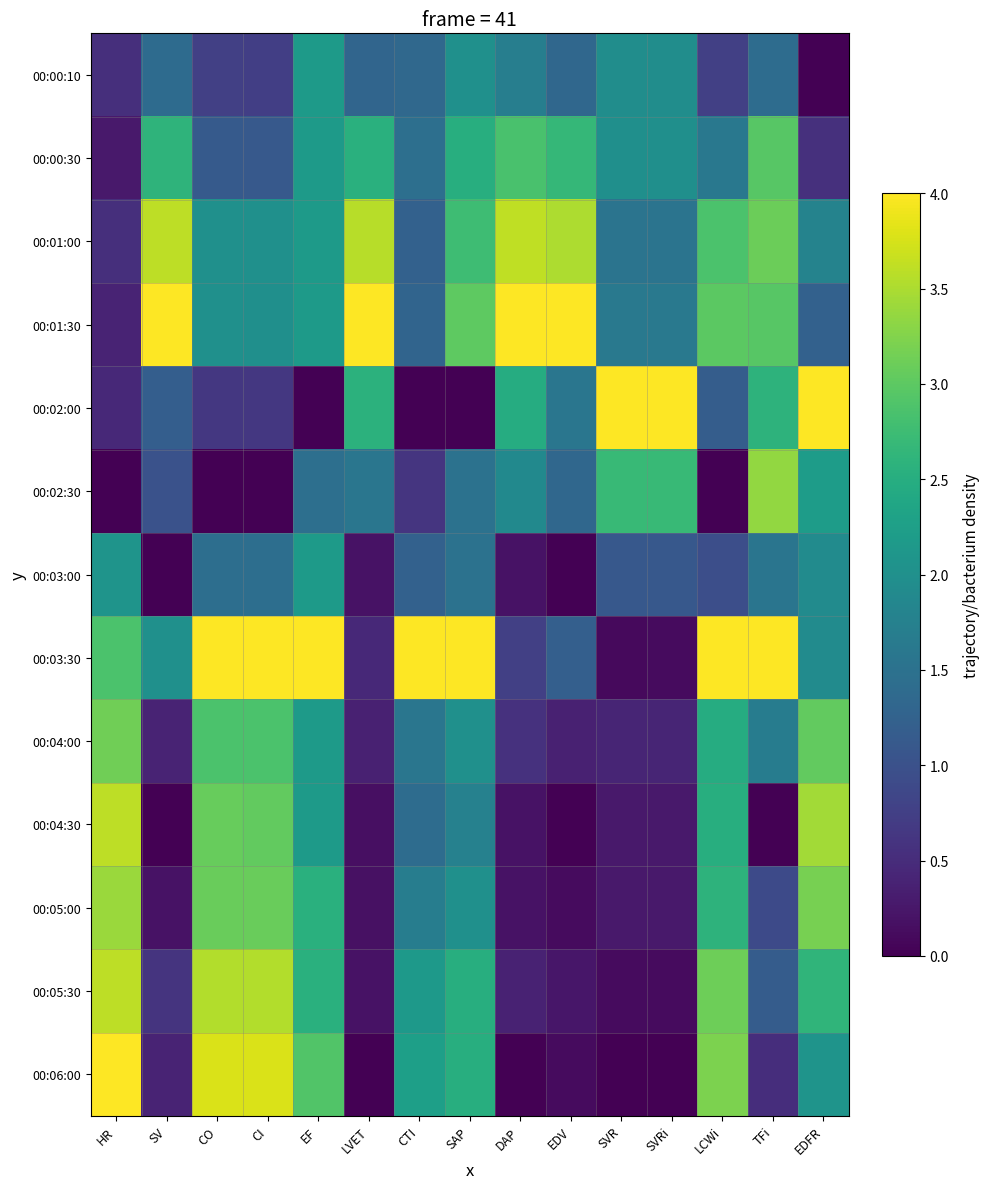

Reading left to right, list all the values displayed in this chart.

00:00:10: HR=0.5	SV=1.4	CO=0.8	CI=0.7	EF=2.2	LVET=1.3	CTI=1.4	SAP=2.0	DAP=1.7	EDV=1.3	SVR=2.0	SVRi=2.0	LCWi=0.8	TFi=1.4	EDFR=0.0
00:00:30: HR=0.3	SV=2.6	CO=1.1	CI=1.1	EF=2.2	LVET=2.5	CTI=1.5	SAP=2.5	DAP=2.9	EDV=2.7	SVR=2.0	SVRi=2.0	LCWi=1.6	TFi=3.0	EDFR=0.6
00:01:00: HR=0.5	SV=3.6	CO=2.0	CI=2.0	EF=2.2	LVET=3.6	CTI=1.2	SAP=2.8	DAP=3.6	EDV=3.5	SVR=1.5	SVRi=1.5	LCWi=2.9	TFi=3.1	EDFR=1.8
00:01:30: HR=0.4	SV=4.0	CO=2.0	CI=2.0	EF=2.2	LVET=4.0	CTI=1.3	SAP=3.0	DAP=4.0	EDV=4.0	SVR=1.6	SVRi=1.6	LCWi=3.0	TFi=3.0	EDFR=1.2
00:02:00: HR=0.5	SV=1.2	CO=0.6	CI=0.6	EF=0.0	LVET=2.6	CTI=0.0	SAP=0.0	DAP=2.5	EDV=1.6	SVR=4.0	SVRi=4.0	LCWi=1.2	TFi=2.6	EDFR=4.0
00:02:30: HR=0.0	SV=1.0	CO=0.0	CI=0.0	EF=1.5	LVET=1.6	CTI=0.6	SAP=1.5	DAP=1.9	EDV=1.3	SVR=2.7	SVRi=2.7	LCWi=0.0	TFi=3.4	EDFR=2.2
00:03:00: HR=2.1	SV=0.0	CO=1.4	CI=1.5	EF=2.2	LVET=0.2	CTI=1.2	SAP=1.5	DAP=0.2	EDV=0.0	SVR=1.1	SVRi=1.1	LCWi=1.0	TFi=1.5	EDFR=1.9
00:03:30: HR=2.9	SV=2.0	CO=4.0	CI=4.0	EF=4.0	LVET=0.5	CTI=4.0	SAP=4.0	DAP=0.8	EDV=1.2	SVR=0.1	SVRi=0.1	LCWi=4.0	TFi=4.0	EDFR=1.9
00:04:00: HR=3.1	SV=0.4	CO=2.9	CI=2.9	EF=2.2	LVET=0.4	CTI=1.6	SAP=2.0	DAP=0.6	EDV=0.4	SVR=0.4	SVRi=0.4	LCWi=2.5	TFi=1.7	EDFR=3.0
00:04:30: HR=3.6	SV=0.0	CO=3.1	CI=3.0	EF=2.2	LVET=0.2	CTI=1.4	SAP=1.8	DAP=0.2	EDV=0.0	SVR=0.3	SVRi=0.3	LCWi=2.5	TFi=0.0	EDFR=3.4
00:05:00: HR=3.4	SV=0.2	CO=3.1	CI=3.1	EF=2.5	LVET=0.2	CTI=1.7	SAP=2.0	DAP=0.2	EDV=0.1	SVR=0.3	SVRi=0.3	LCWi=2.6	TFi=0.9	EDFR=3.2
00:05:30: HR=3.6	SV=0.6	CO=3.5	CI=3.5	EF=2.5	LVET=0.2	CTI=2.1	SAP=2.5	DAP=0.4	EDV=0.2	SVR=0.1	SVRi=0.1	LCWi=3.1	TFi=1.2	EDFR=2.6
00:06:00: HR=4.0	SV=0.4	CO=3.8	CI=3.8	EF=2.9	LVET=0.0	CTI=2.3	SAP=2.5	DAP=0.0	EDV=0.1	SVR=0.0	SVRi=0.0	LCWi=3.2	TFi=0.5	EDFR=2.1